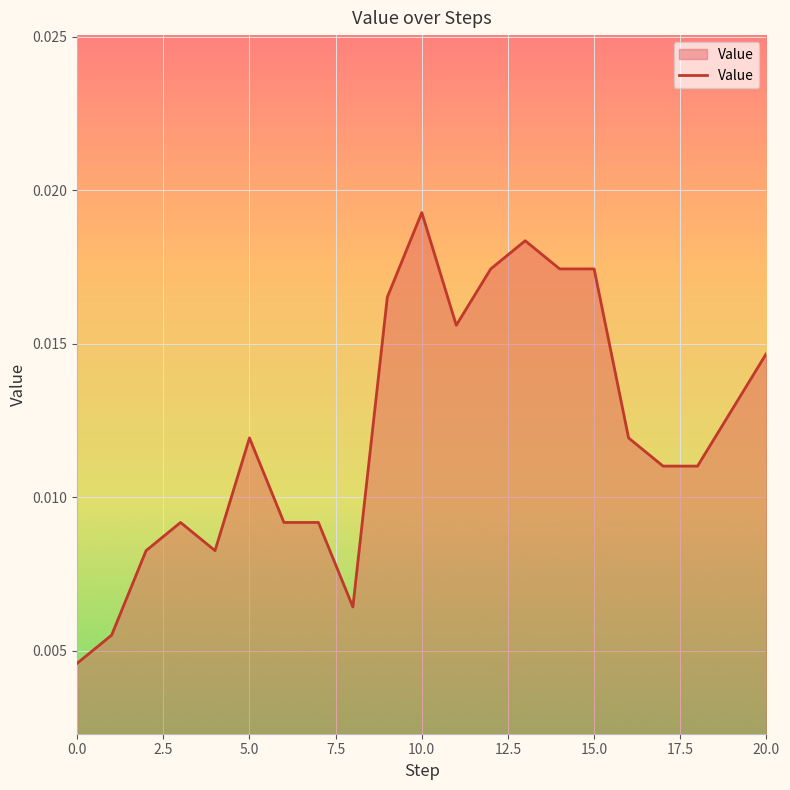

How many lines are shown in the chart?

1